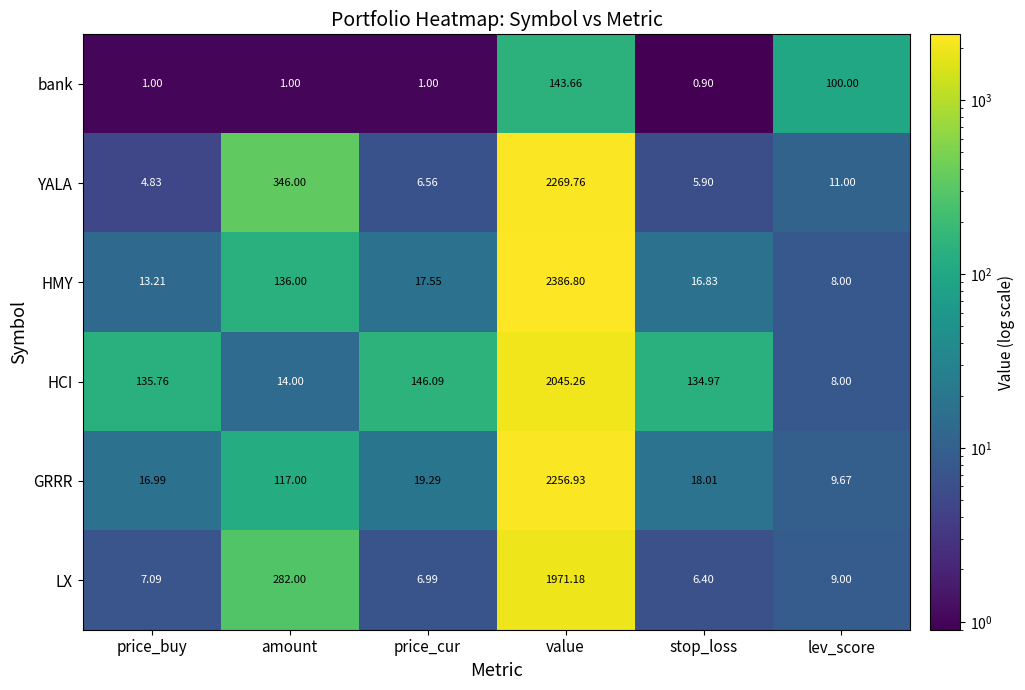

How many distinct data groups are displayed?

6